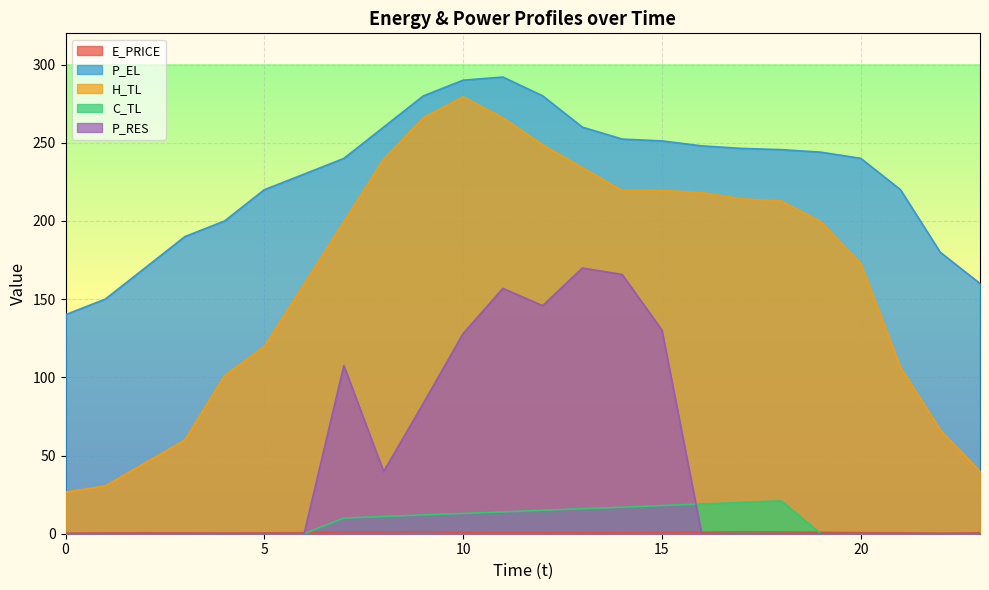

True or false: H_TL has a value of 26.6 at 0.

True